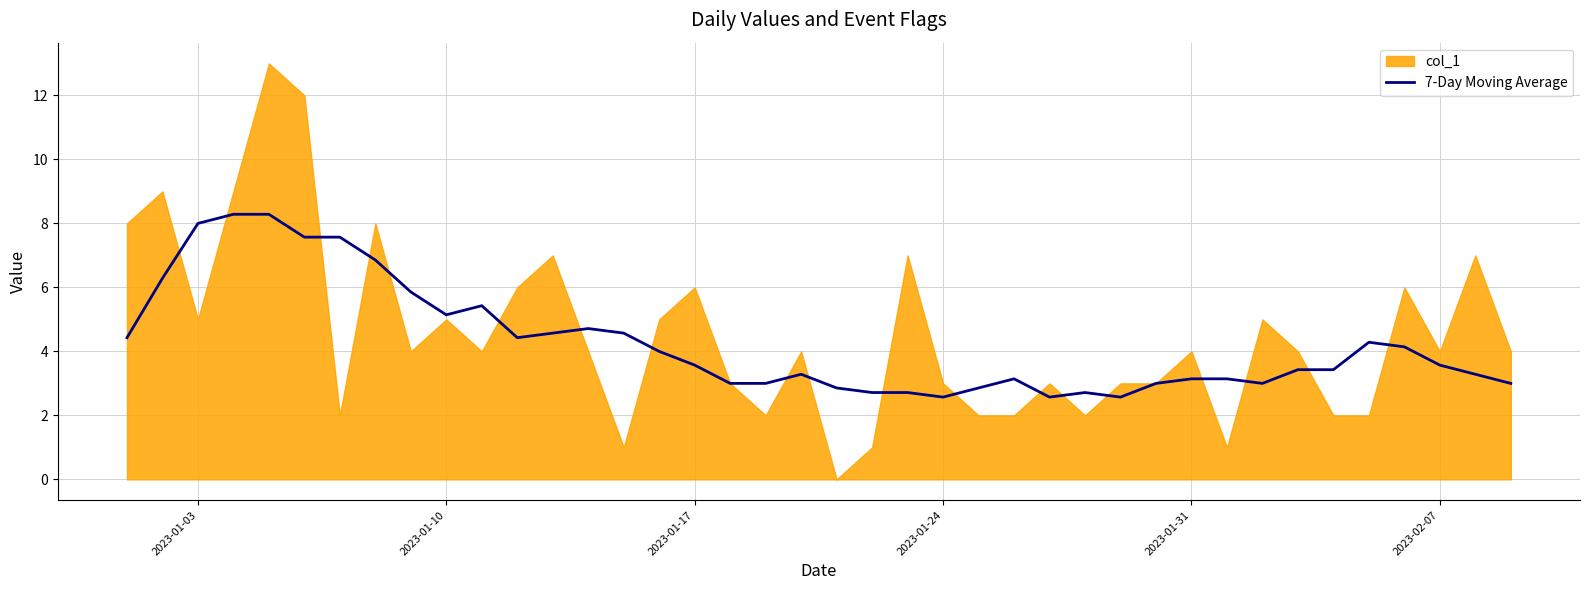

True or false: 7-Day Moving Average has a value of 4.6 at 2023-01-17.

False